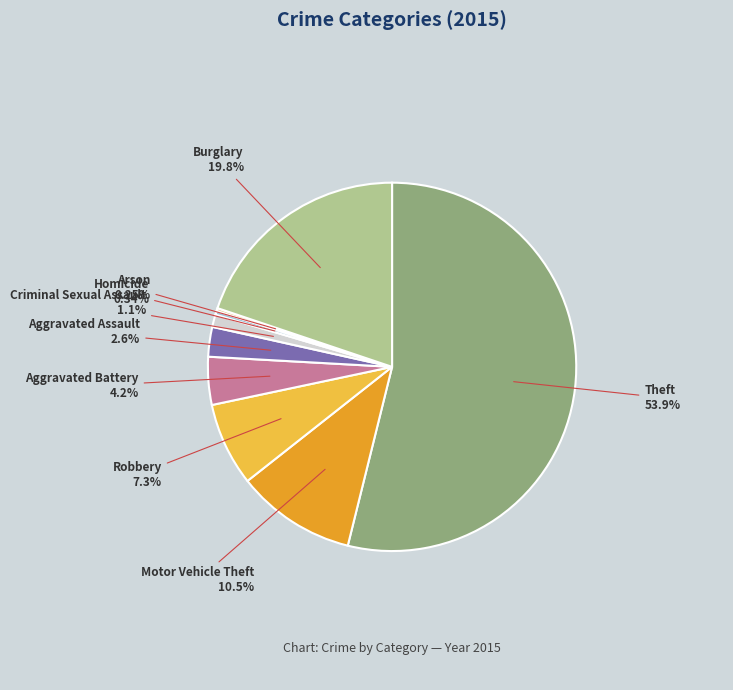

The Aggravated Battery slice represents 4% of the pie. True or false?

True